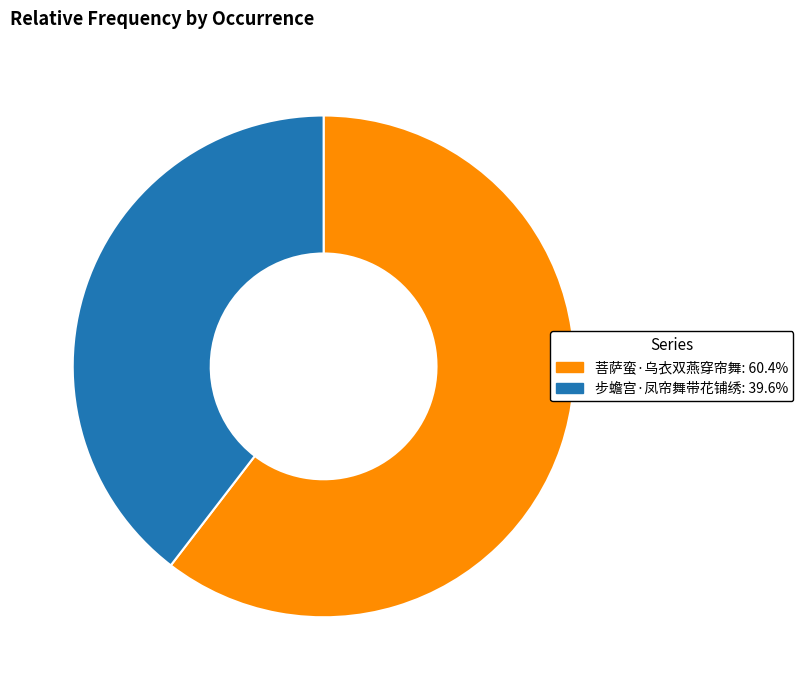

Combined, do 步蟾宫·凤帘舞带花铺绣: 39.6% and 菩萨蛮·乌衣双燕穿帘舞: 60.4% account for over 50%?

Yes